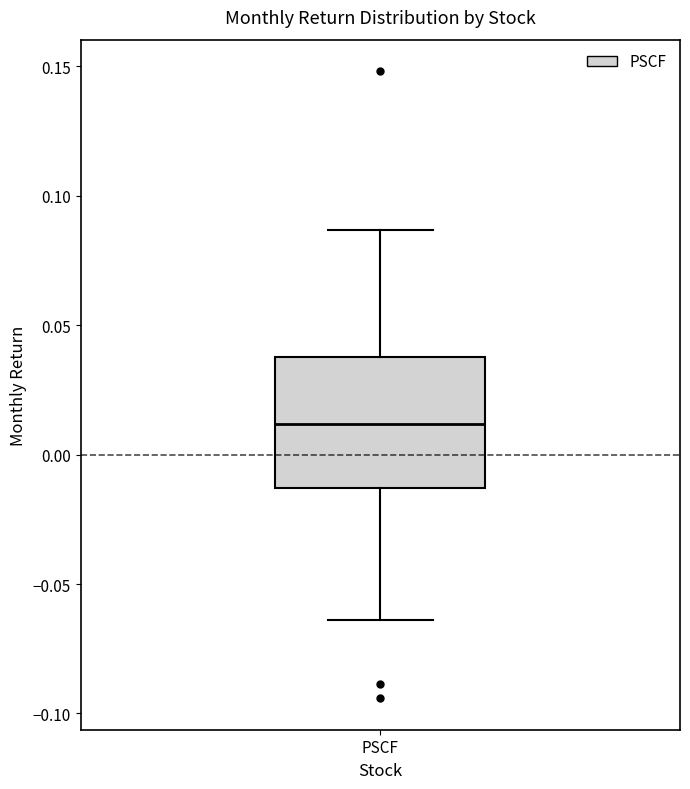

Where does the median line of the box for PSCF sit on the y-axis? The values are not printed on the chart, so give them approximately, as read against the axis.

0.010